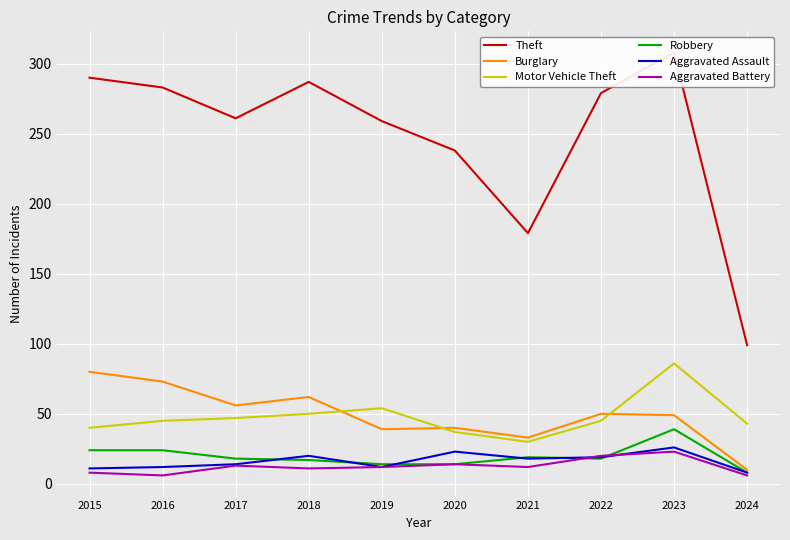

Which label corresponds to the largest value in the chart?

2023